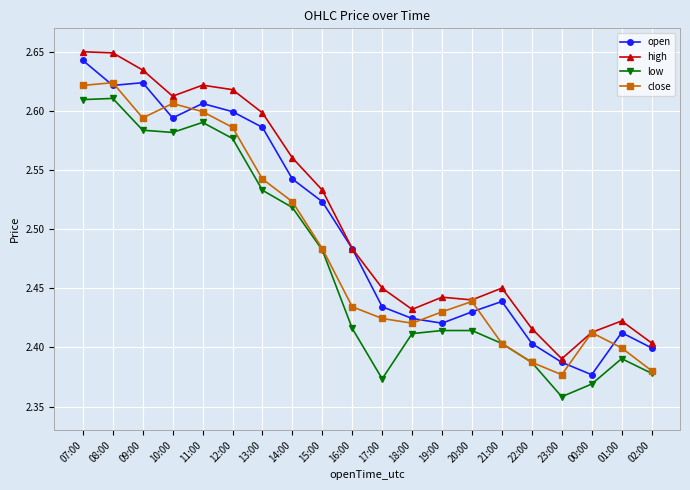

Where is the first local minimum for high?

10:00